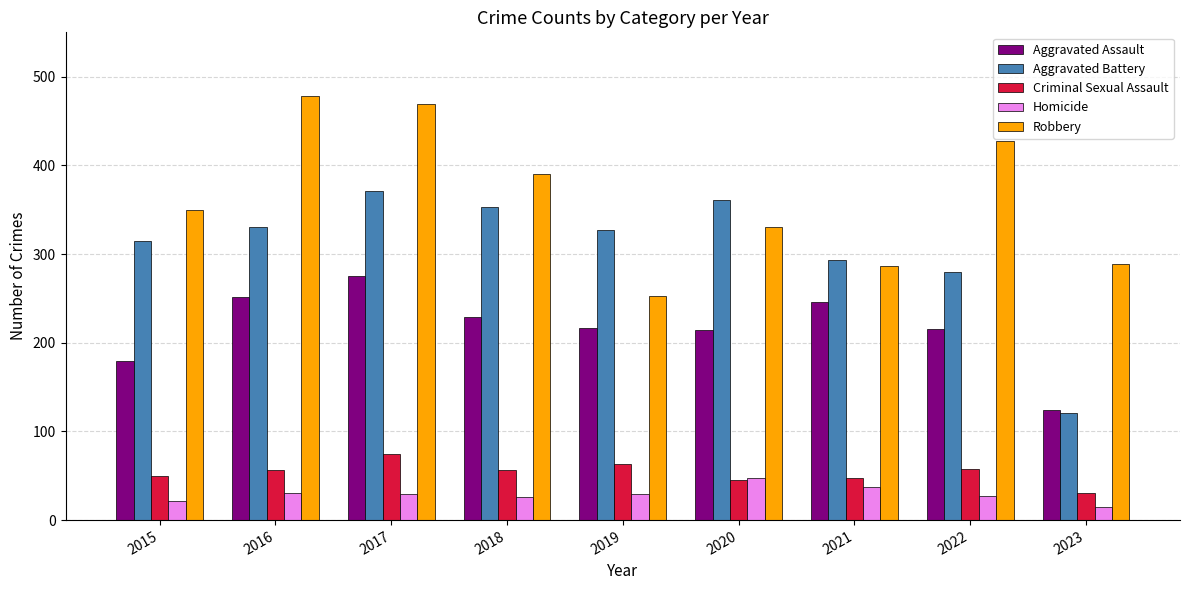

How many data points does each series have?

9